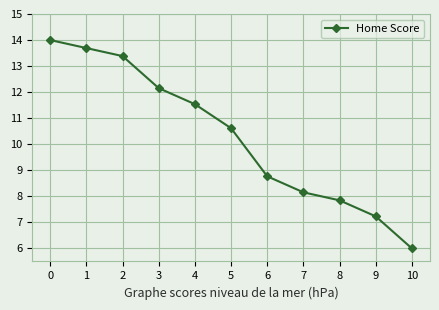

Which category has the lowest value across all series?

10